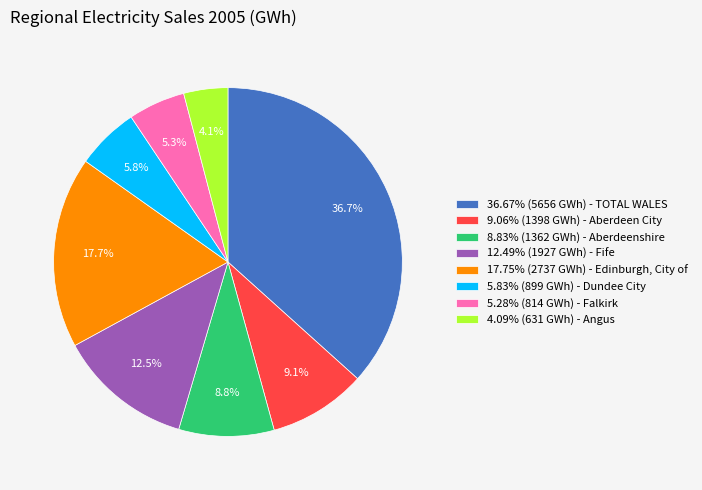

What is the total percentage of 8.83% (1362 GWh) - Aberdeenshire and 9.06% (1398 GWh) - Aberdeen City?

17.9%